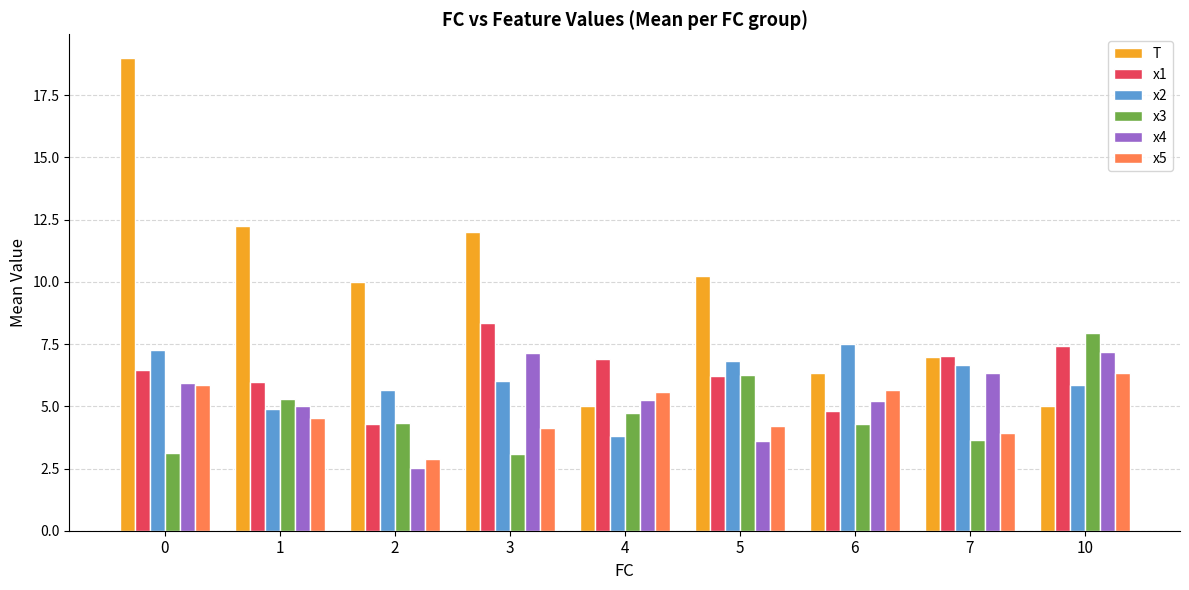

What is the minimum value shown in the chart?

2.5